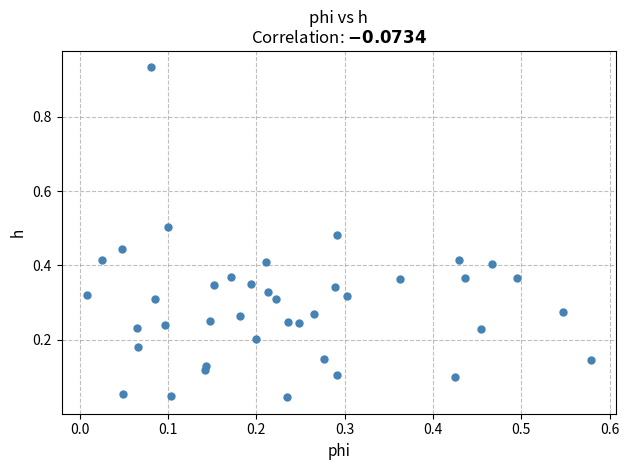

What is the range of X values (max minus min)?

0.6